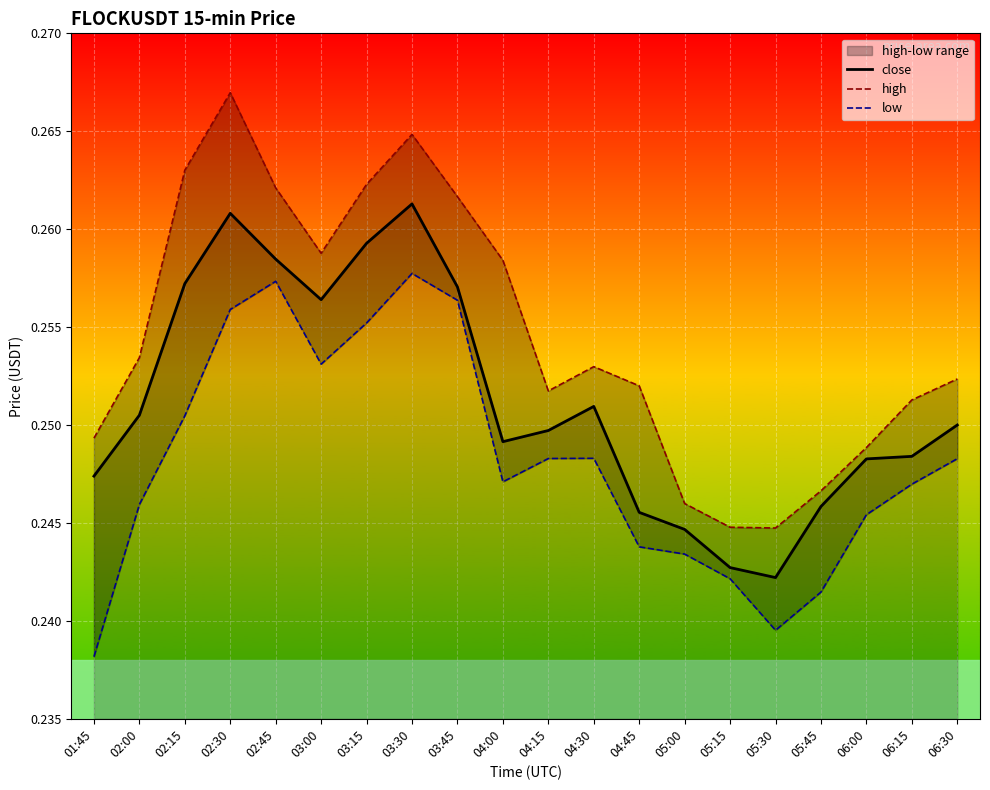

What is the value of the low point at the 11th from the left?

0.2